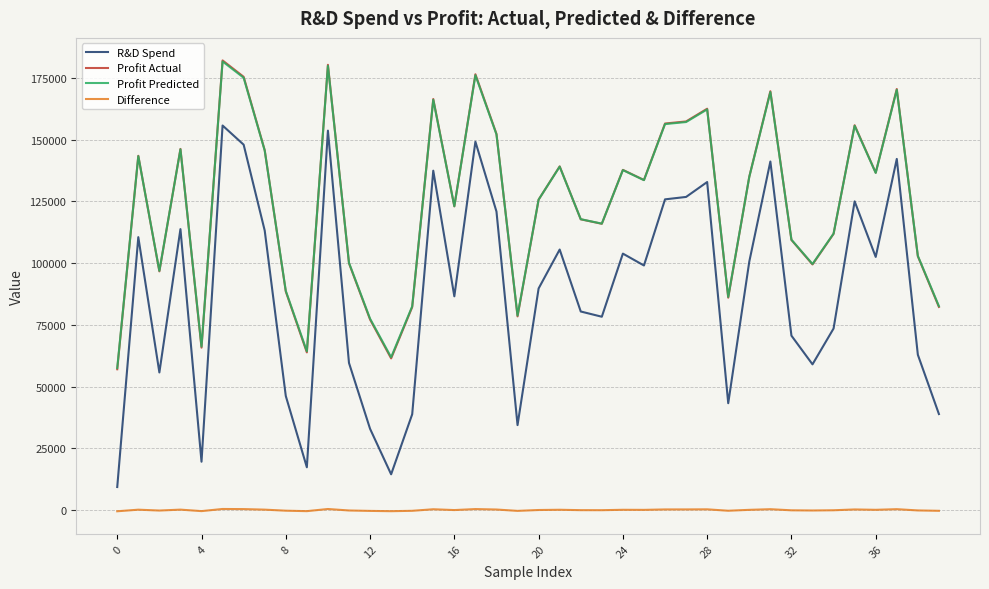

Which series has the largest range (max minus min)?

R&D Spend